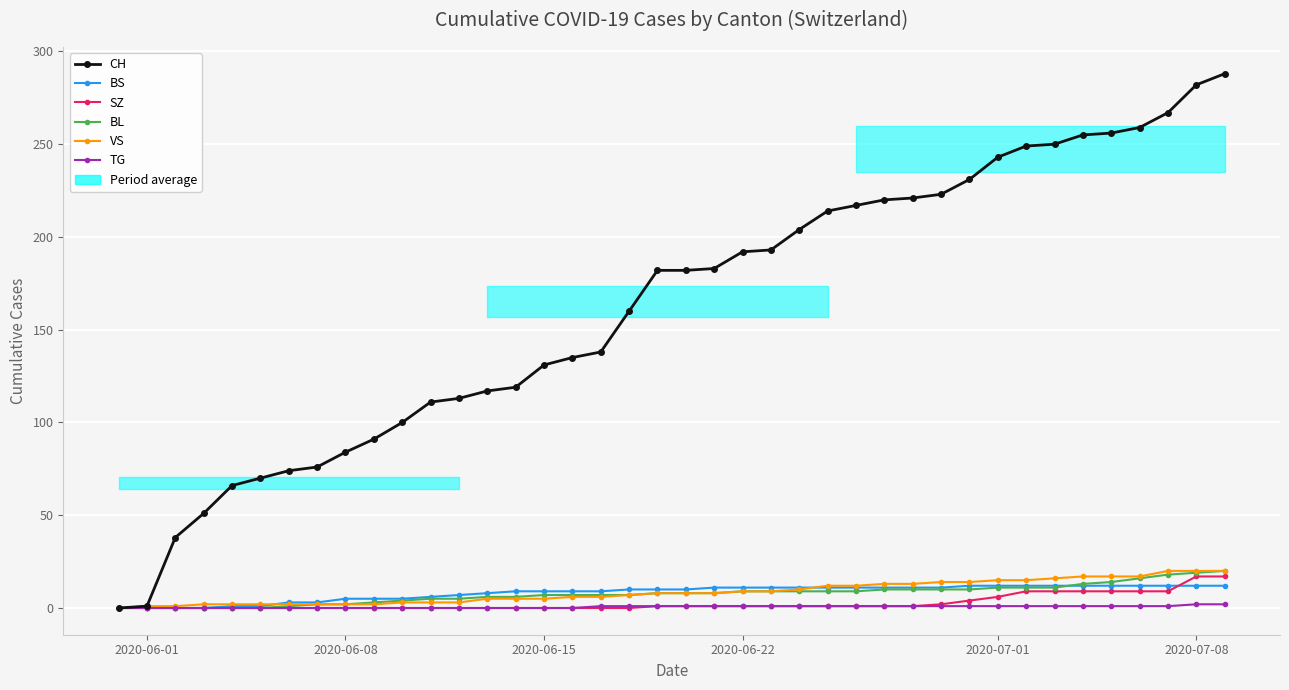

True or false: SZ has a value of 4 at 37.

False